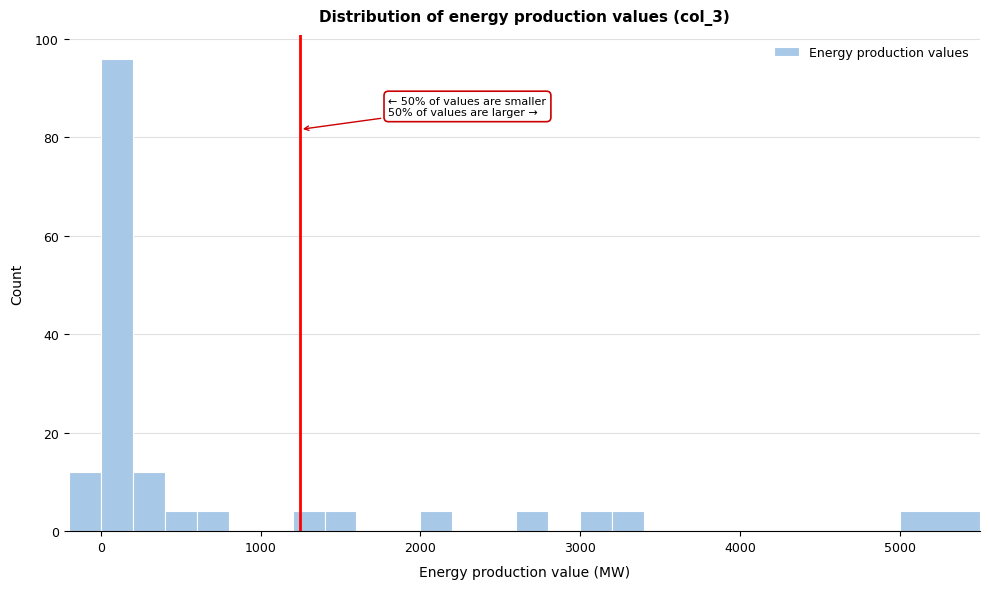

Read against the x-axis, roughly where is the centre of the tallest bar?

100